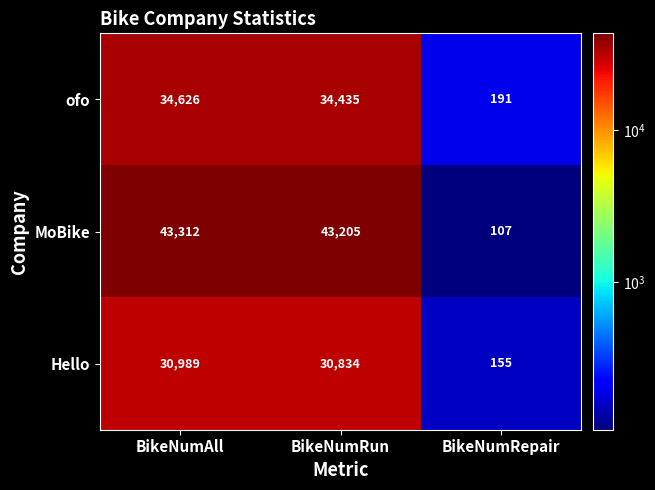

Reading left to right, transcribe all the data shown in this chart.

ofo: BikeNumAll=34626	BikeNumRun=34435	BikeNumRepair=191
MoBike: BikeNumAll=43312	BikeNumRun=43205	BikeNumRepair=107
Hello: BikeNumAll=30989	BikeNumRun=30834	BikeNumRepair=155